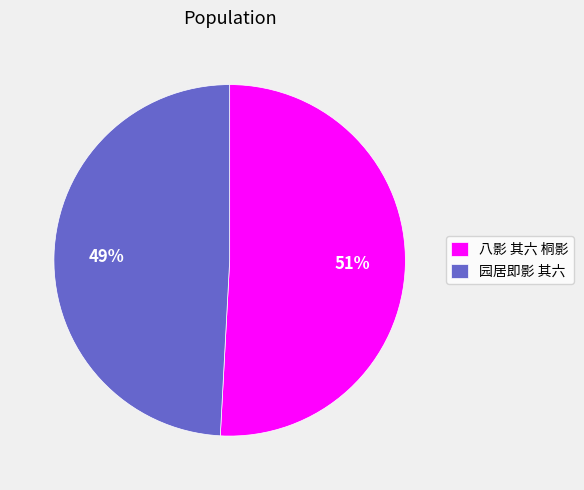

What is the smallest slice in the pie chart?

园居即影 其六